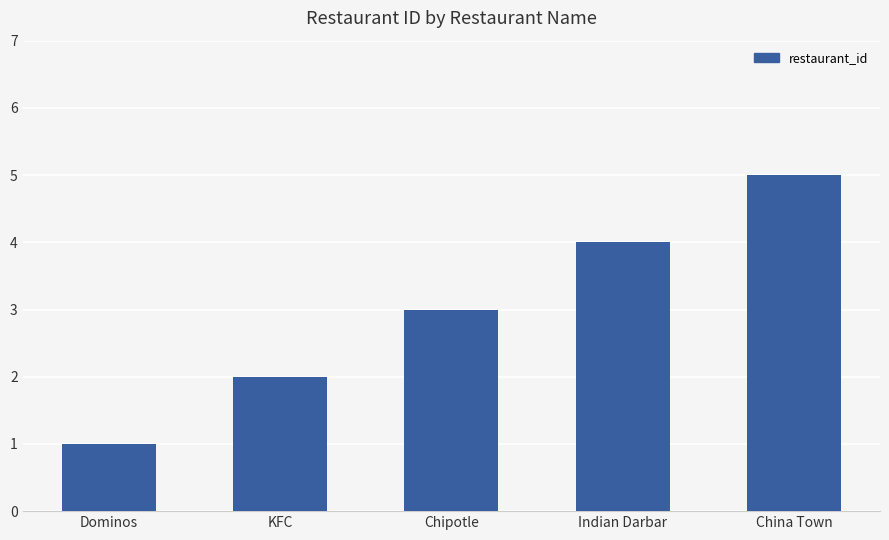

How many bars are there in total?

5